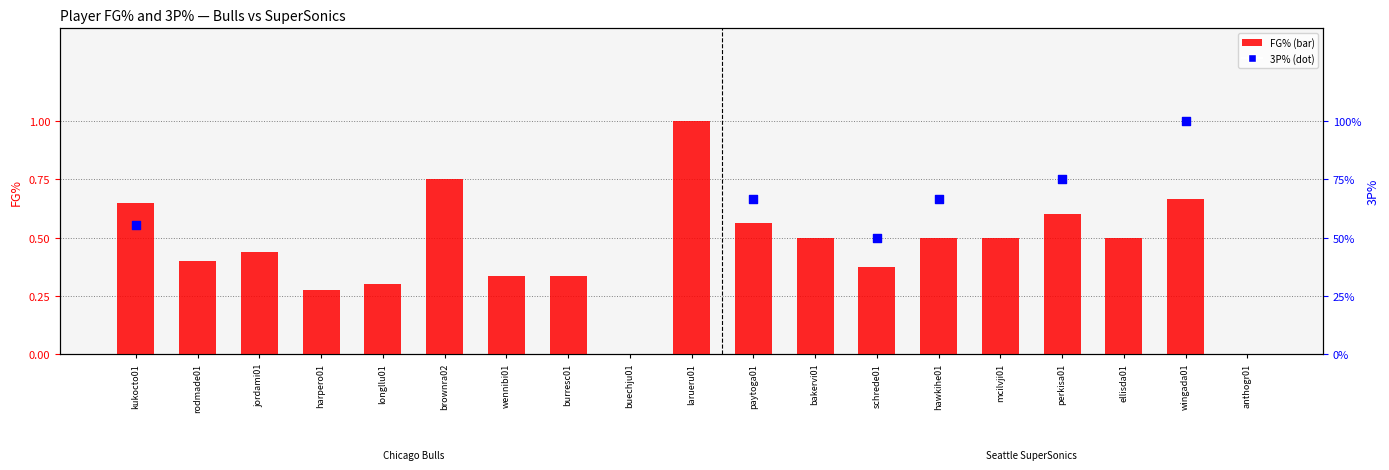

At which category is the sum across all series the highest?

wingada01